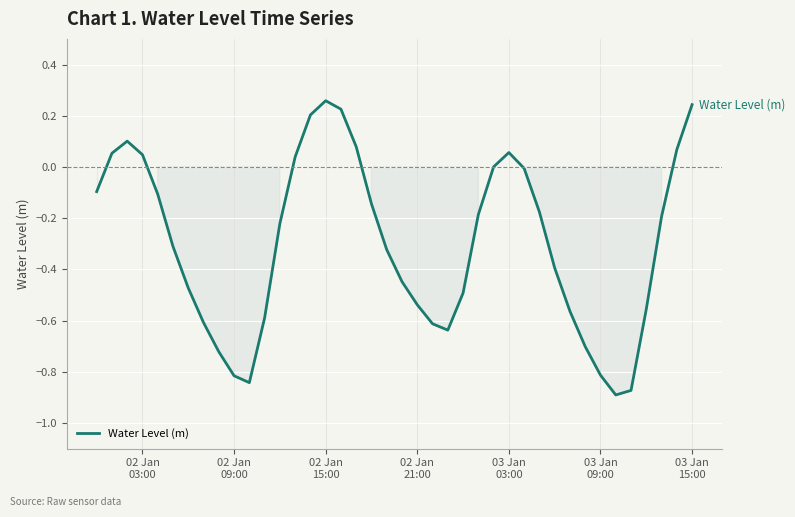

What is the difference between the maximum and minimum values?

1.1